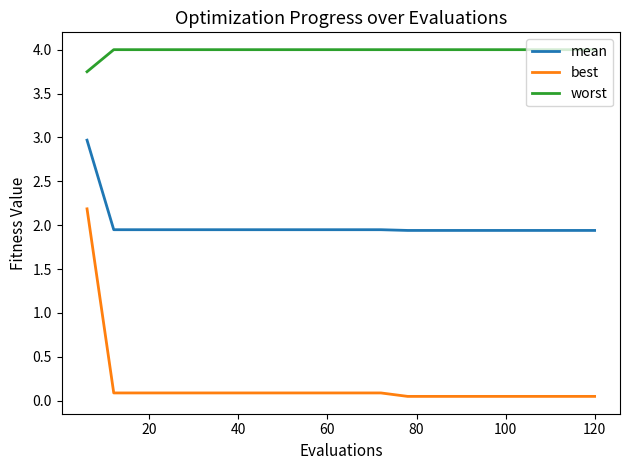

What is the maximum value shown in the chart?

4.0